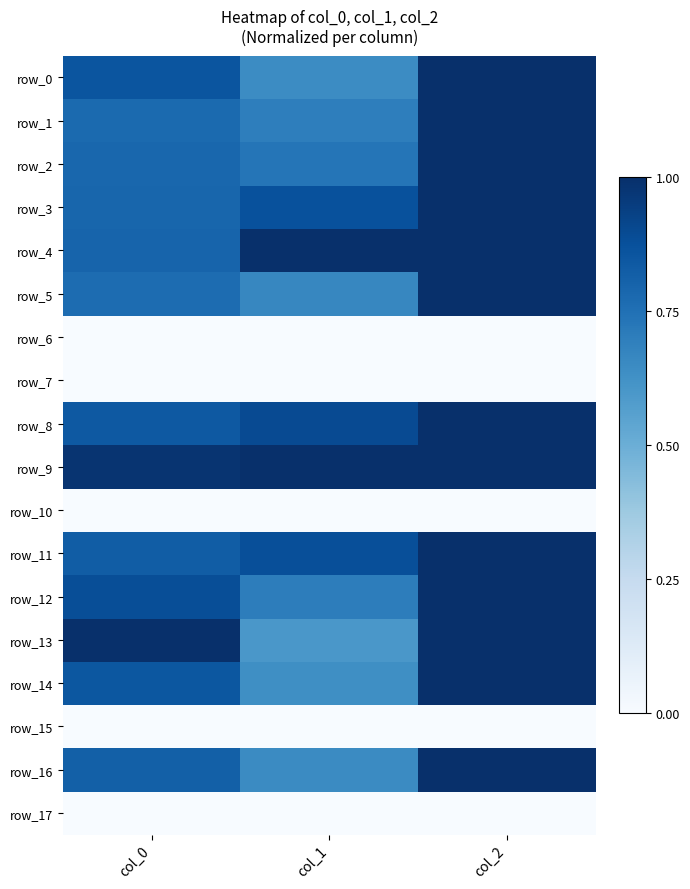

Reading right to left, extract all data points from this chart.

row_0: col_2=1.0	col_1=0.6	col_0=0.9
row_1: col_2=1.0	col_1=0.7	col_0=0.8
row_2: col_2=1.0	col_1=0.7	col_0=0.8
row_3: col_2=1.0	col_1=0.9	col_0=0.8
row_4: col_2=1.0	col_1=1.0	col_0=0.8
row_5: col_2=1.0	col_1=0.7	col_0=0.8
row_6: col_2=0.0	col_1=0.0	col_0=0.0
row_7: col_2=0.0	col_1=0.0	col_0=0.0
row_8: col_2=1.0	col_1=0.9	col_0=0.8
row_9: col_2=1.0	col_1=1.0	col_0=1.0
row_10: col_2=0.0	col_1=0.0	col_0=0.0
row_11: col_2=1.0	col_1=0.9	col_0=0.8
row_12: col_2=1.0	col_1=0.7	col_0=0.9
row_13: col_2=1.0	col_1=0.6	col_0=1.0
row_14: col_2=1.0	col_1=0.6	col_0=0.8
row_15: col_2=0.0	col_1=0.0	col_0=0.0
row_16: col_2=1.0	col_1=0.6	col_0=0.8
row_17: col_2=0.0	col_1=0.0	col_0=0.0